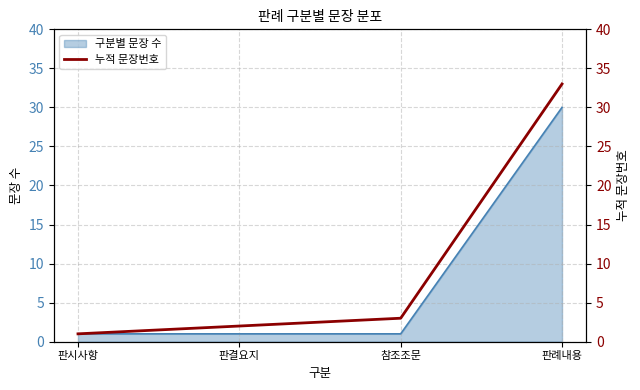

At which label is the value closest to 17?

참조조문